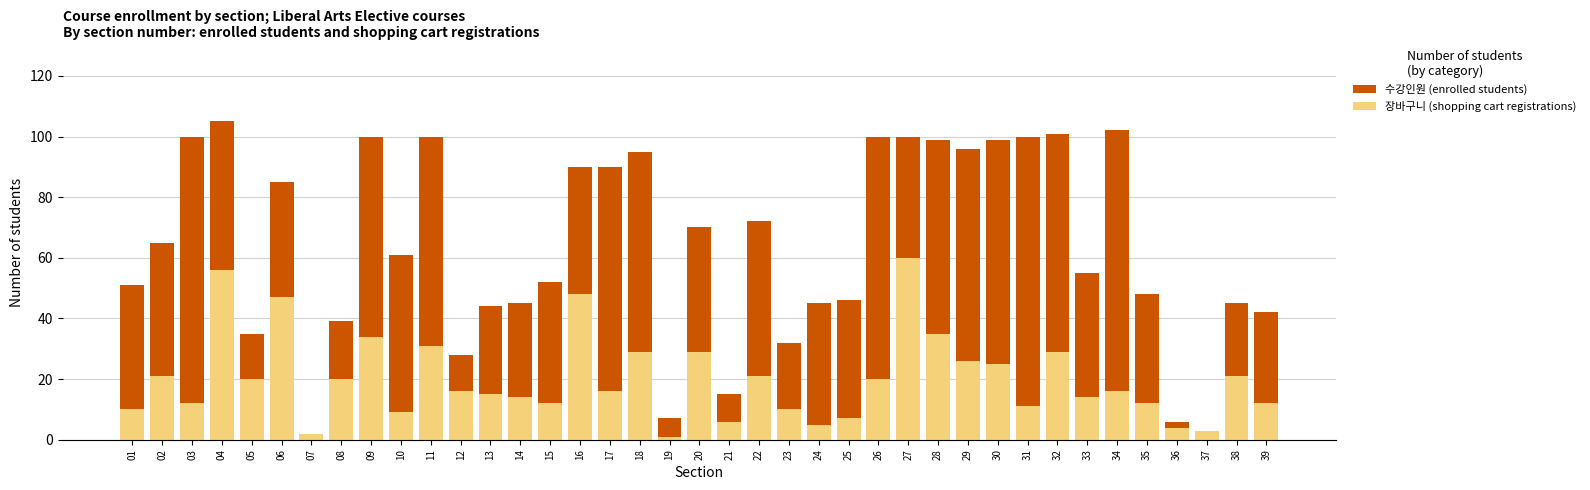

Where does the 수강인원 (enrolled students) series first go above 61?

02